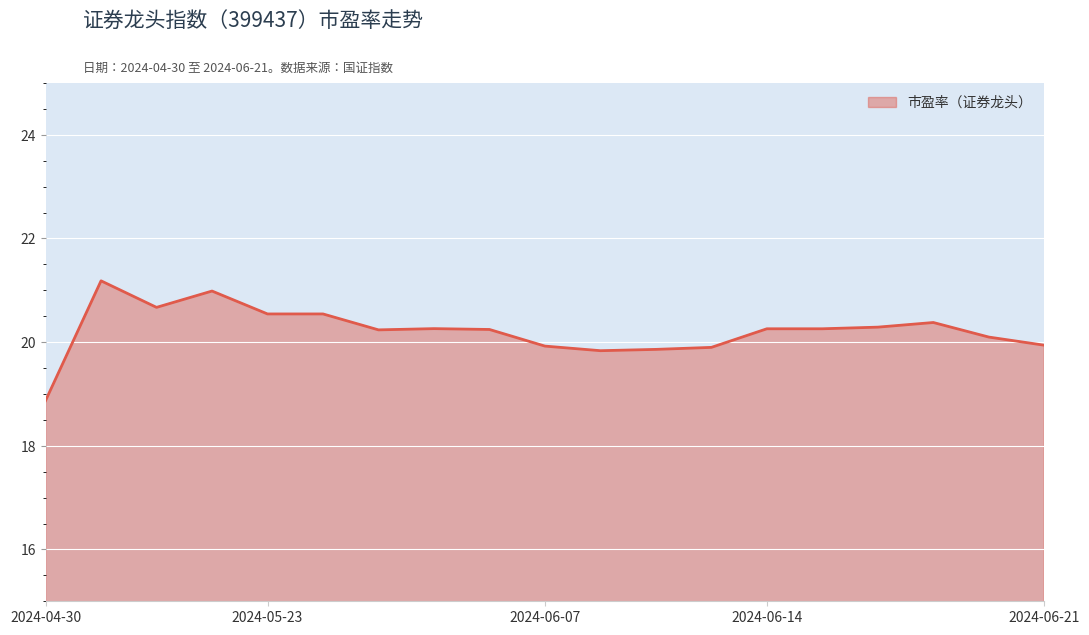

What is the difference between the maximum and minimum values?

2.3